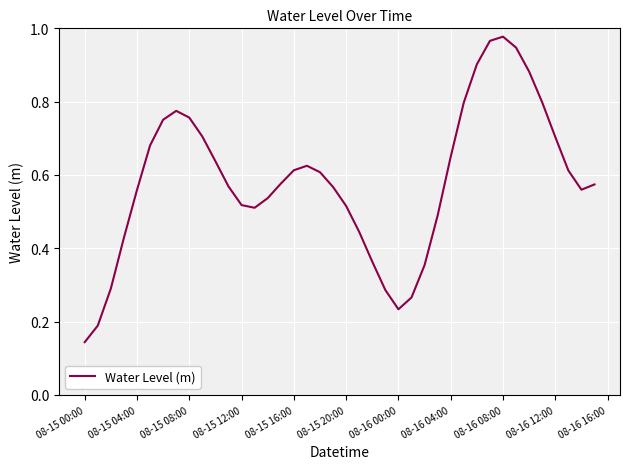

Which label corresponds to the smallest value in the chart?

08-15 00:00